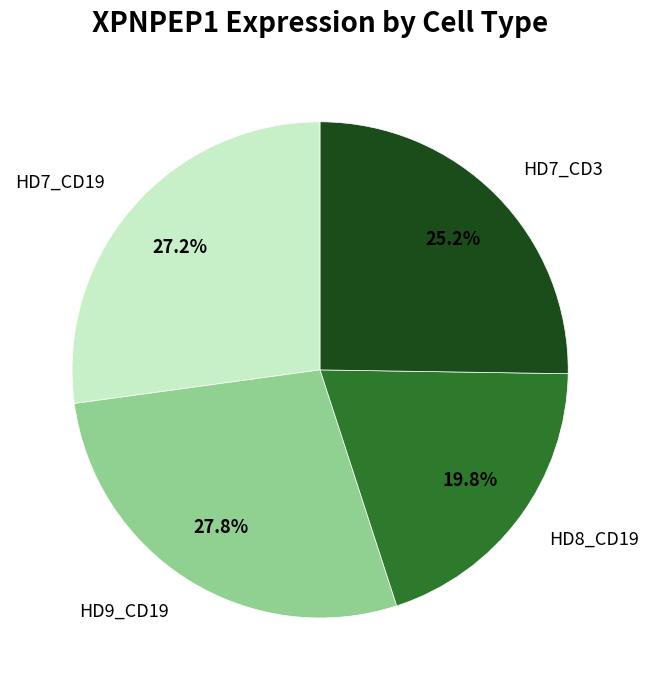

To the nearest percent, what is the difference between the largest and smallest slice percentages?

8%